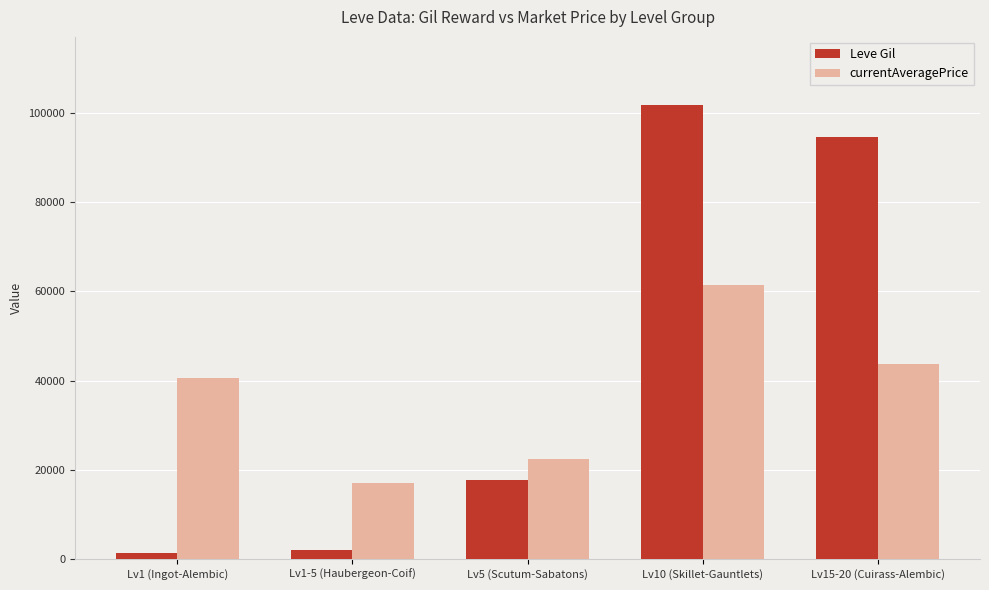

Rank the series at Lv1 (Ingot-Alembic) from lowest to highest value.

Leve Gil, currentAveragePrice